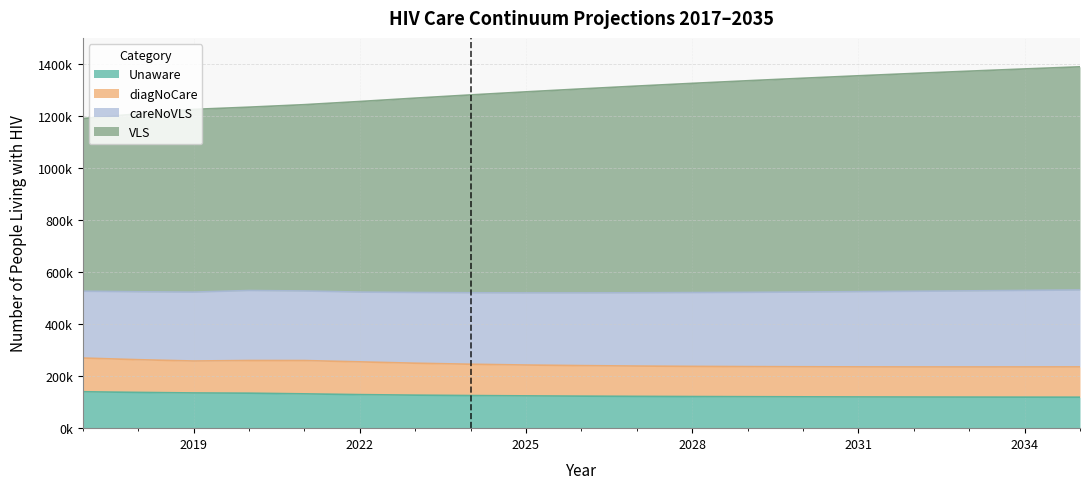

How many values in the Unaware series are below 123133?

9